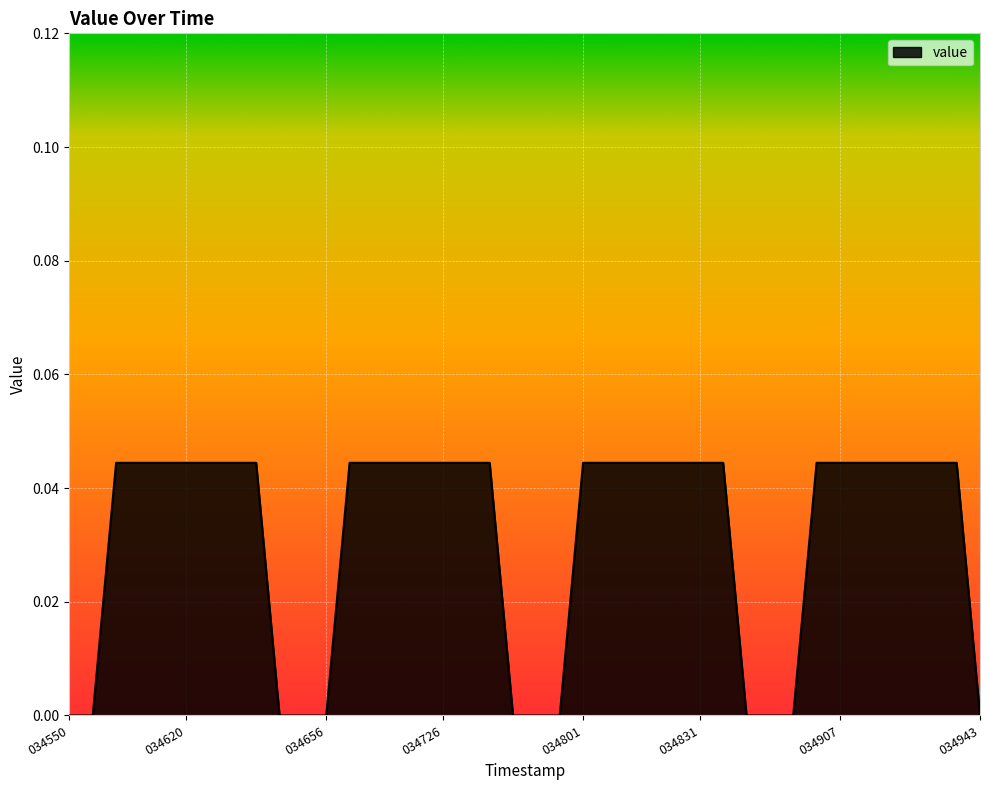

Does the chart have visible grid lines?

Yes